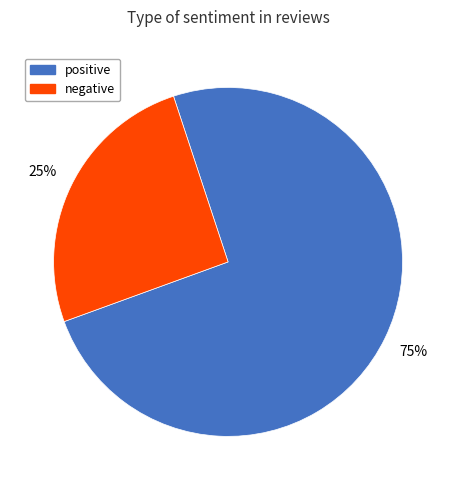

Which slice represents more than half of the pie?

positive